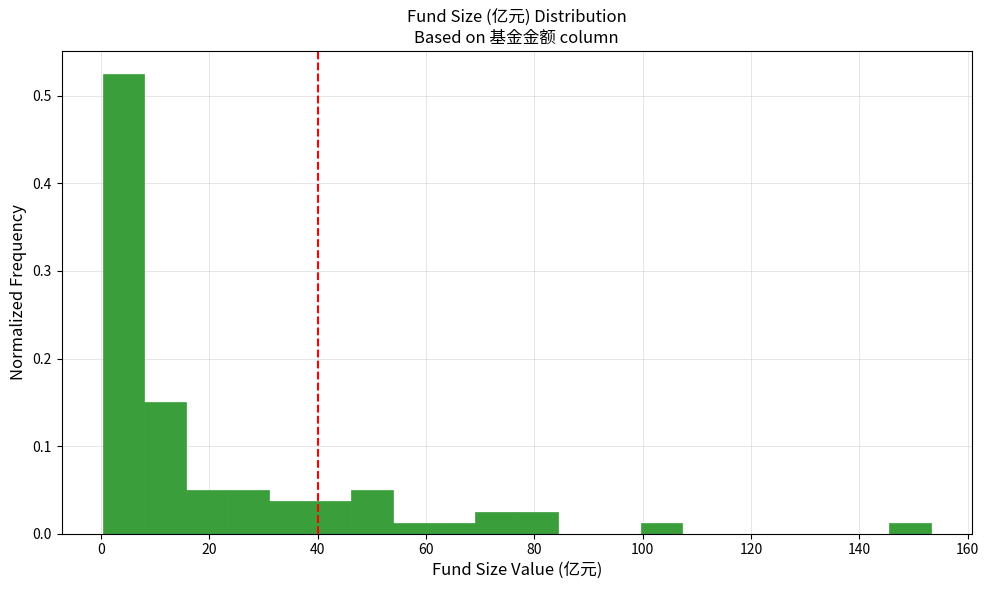

Read against the x-axis, roughly where is the centre of the tallest bar?

4